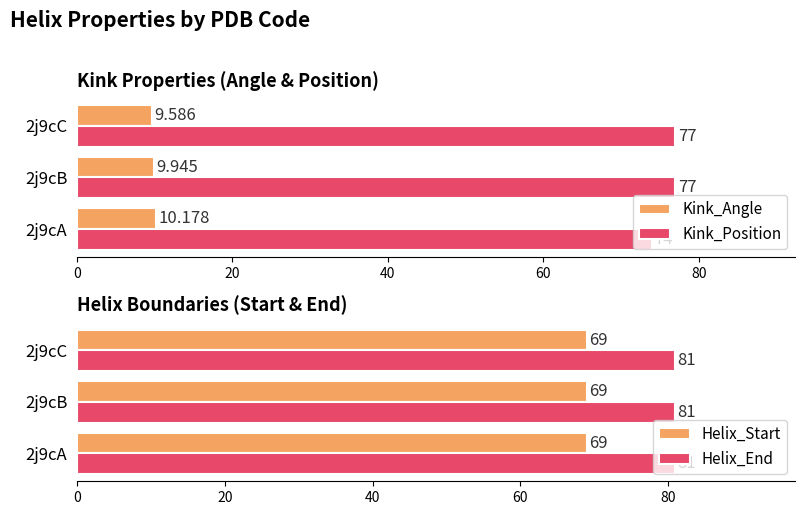

Is it true that Helix_Start equals 114 at 2j9cC?

False